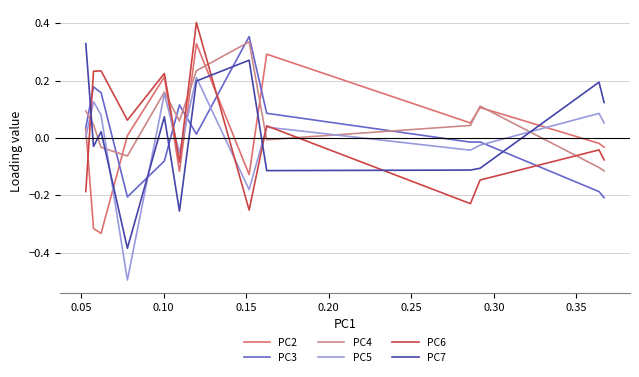

How many categories are shown in the chart?

13